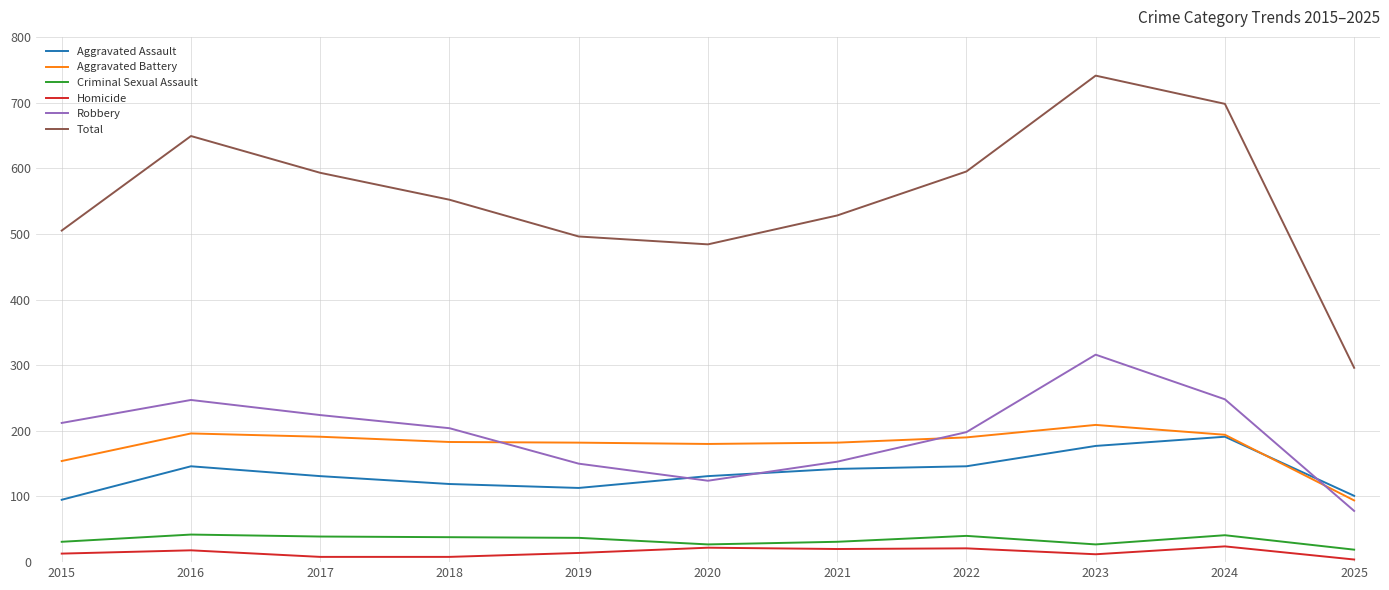

At which label does Total reach its minimum?

2025